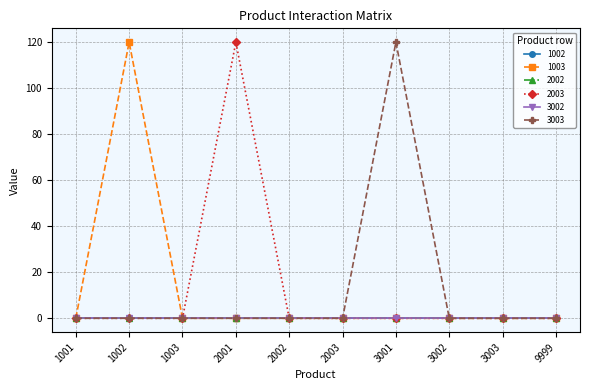

Is it true that 1003 equals 0 at 1001?

True